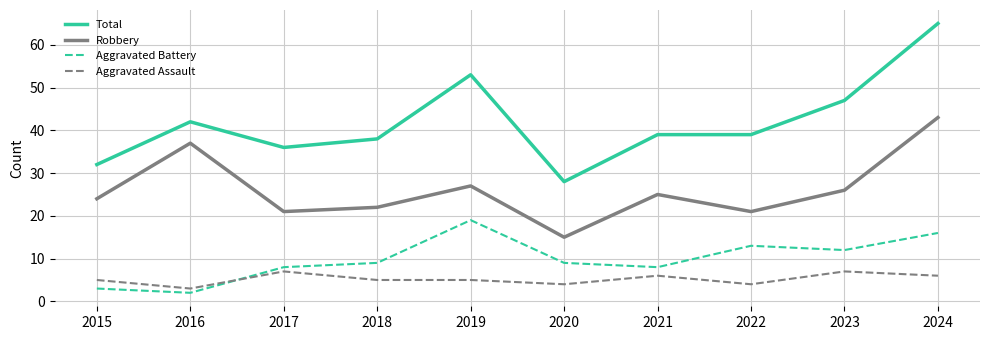

Is this an area chart (filled region under the line)?

No